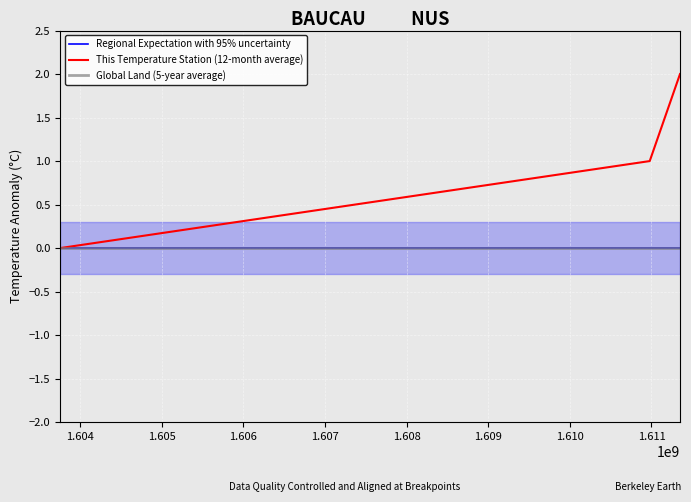

Between 1.603 and 1.605, which series saw the biggest shift?

This Temperature Station (12-month average)